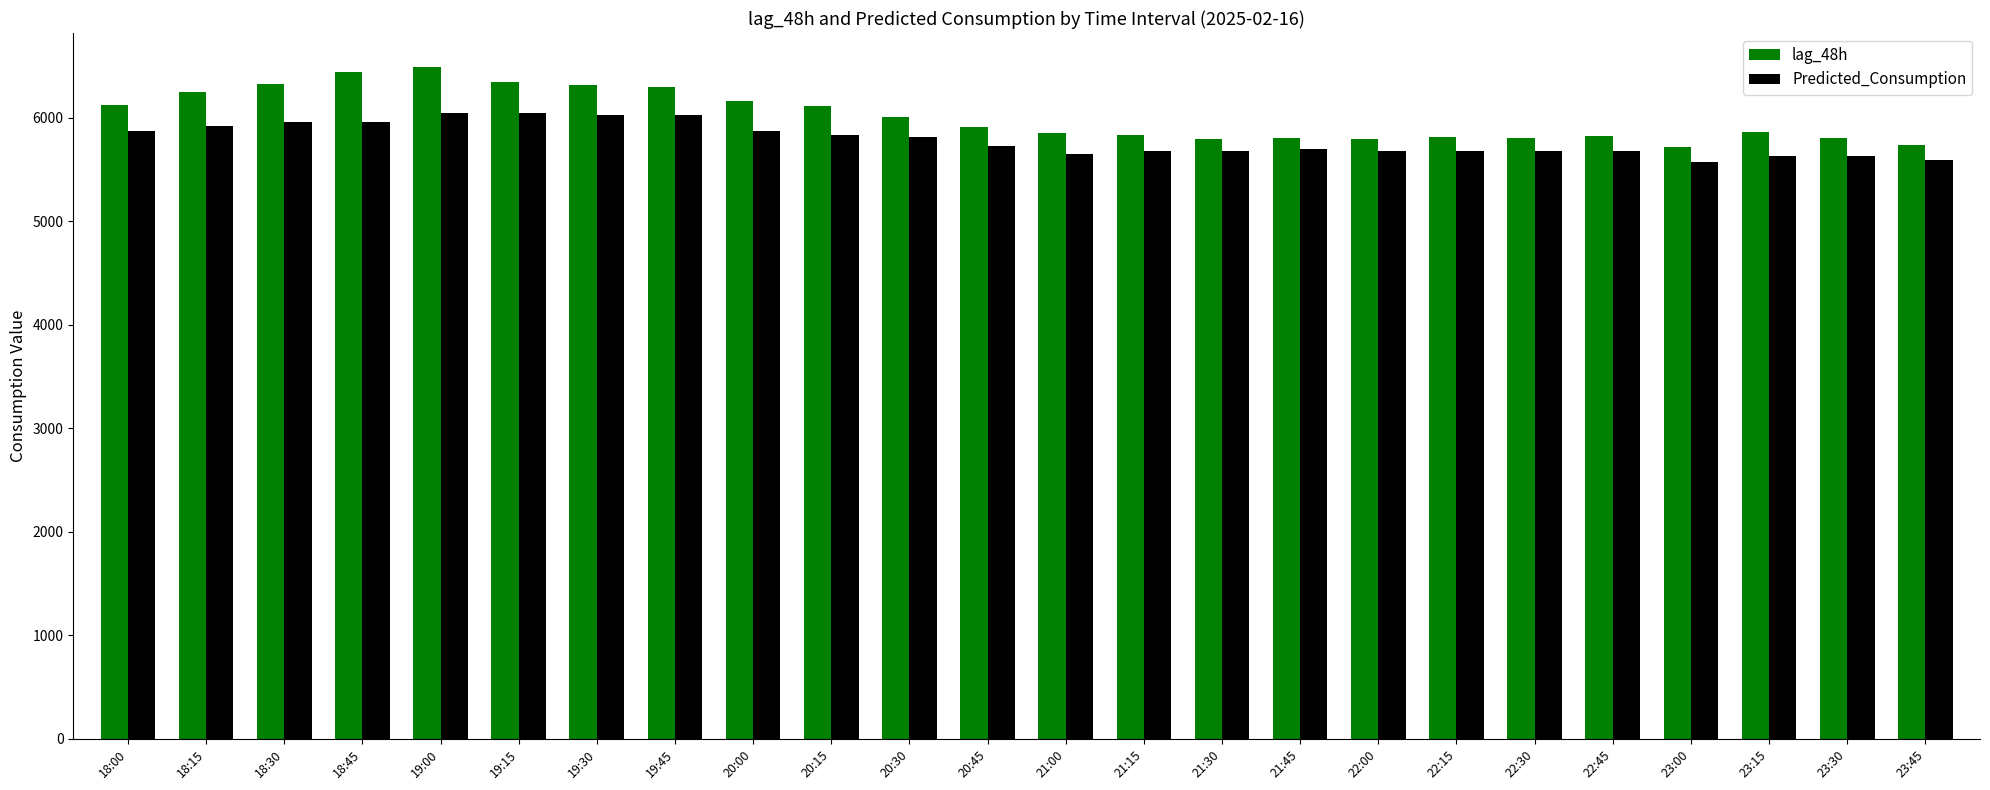

What is the spread (max minus min) of values at 23:30?

172.0